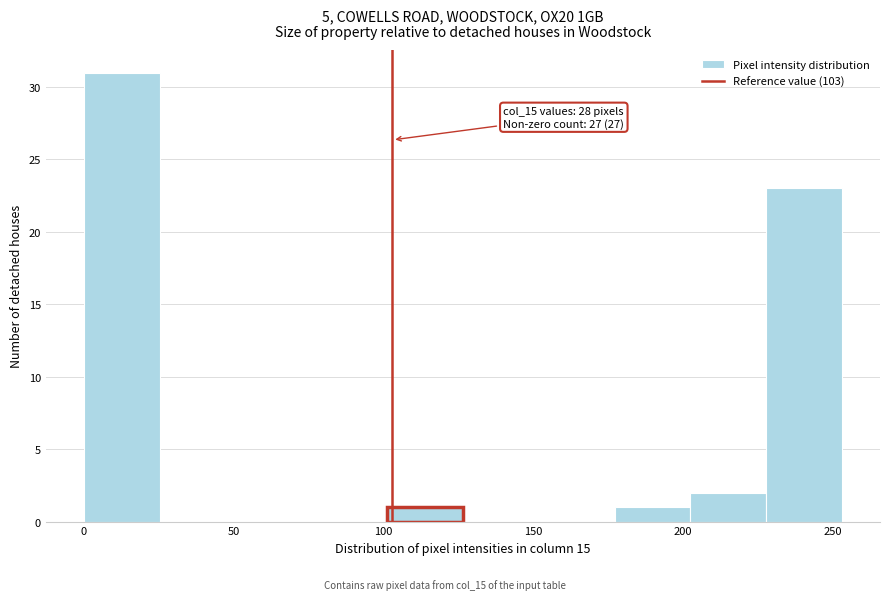

Over which range of the x-axis is the bar tallest?

0 to 25